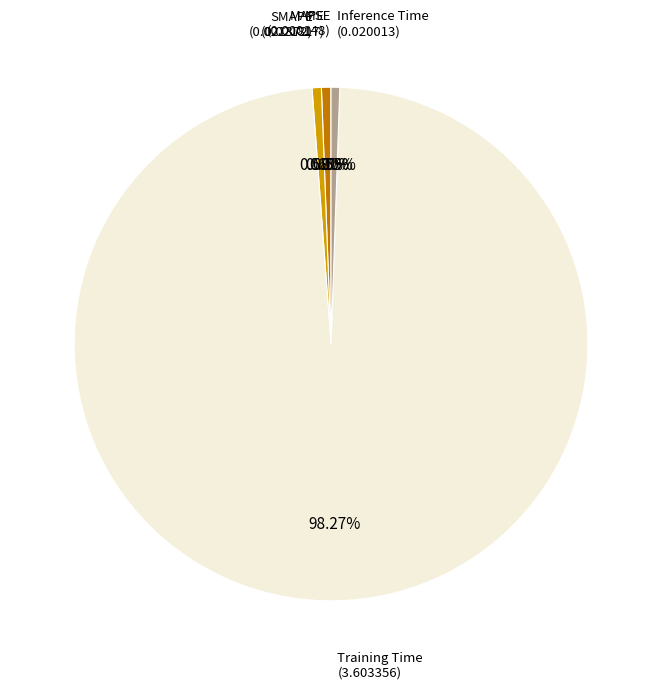

Does any single category account for the majority?

Yes